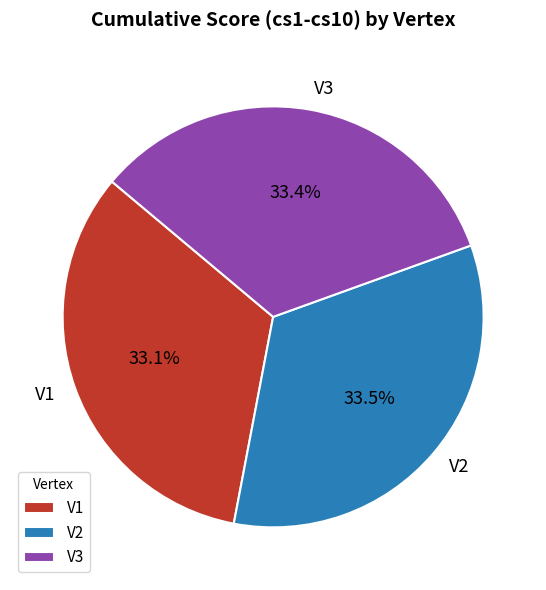

What percentage is the V3 slice, to the nearest percent?

33%